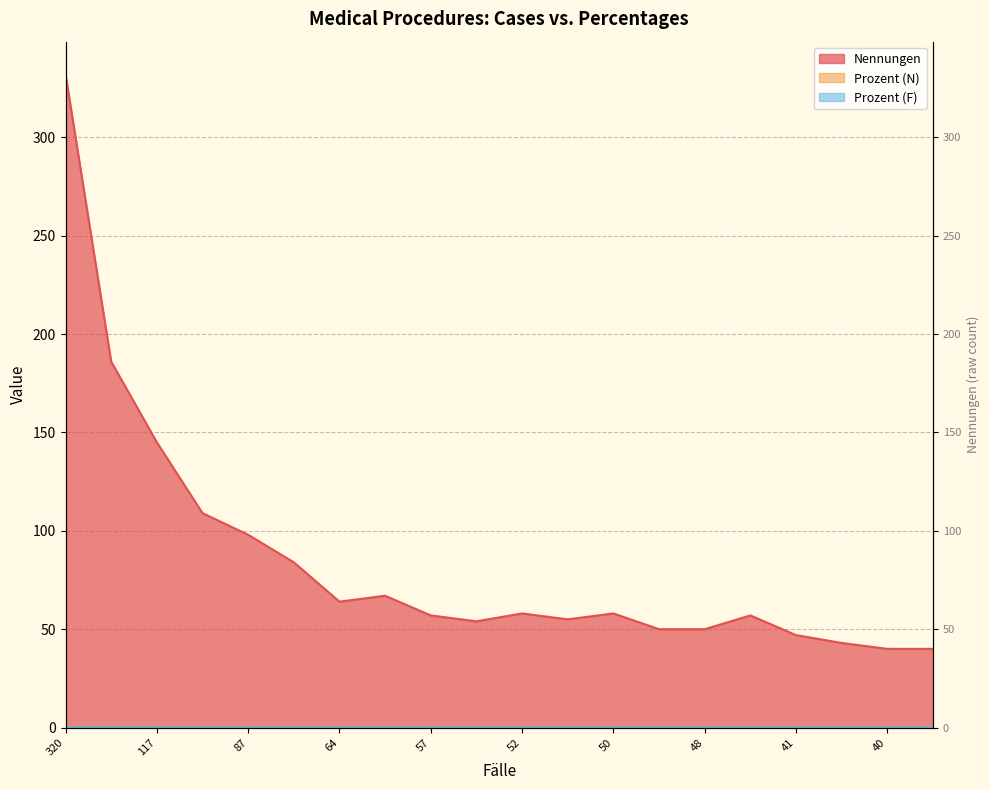

How many series are shown in this chart?

3